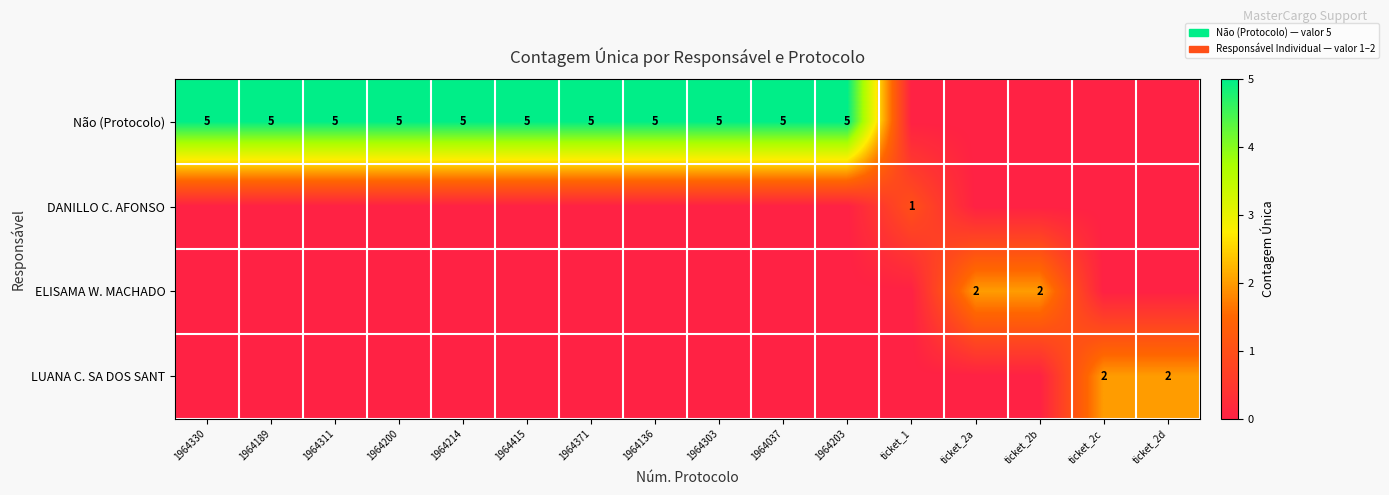

How many categories are shown in the chart?

16